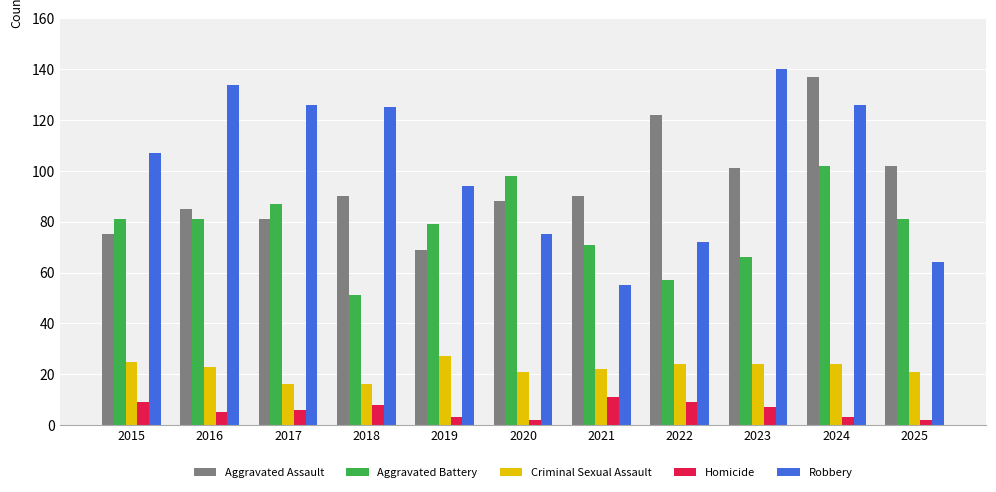

How many distinct data groups are displayed?

5